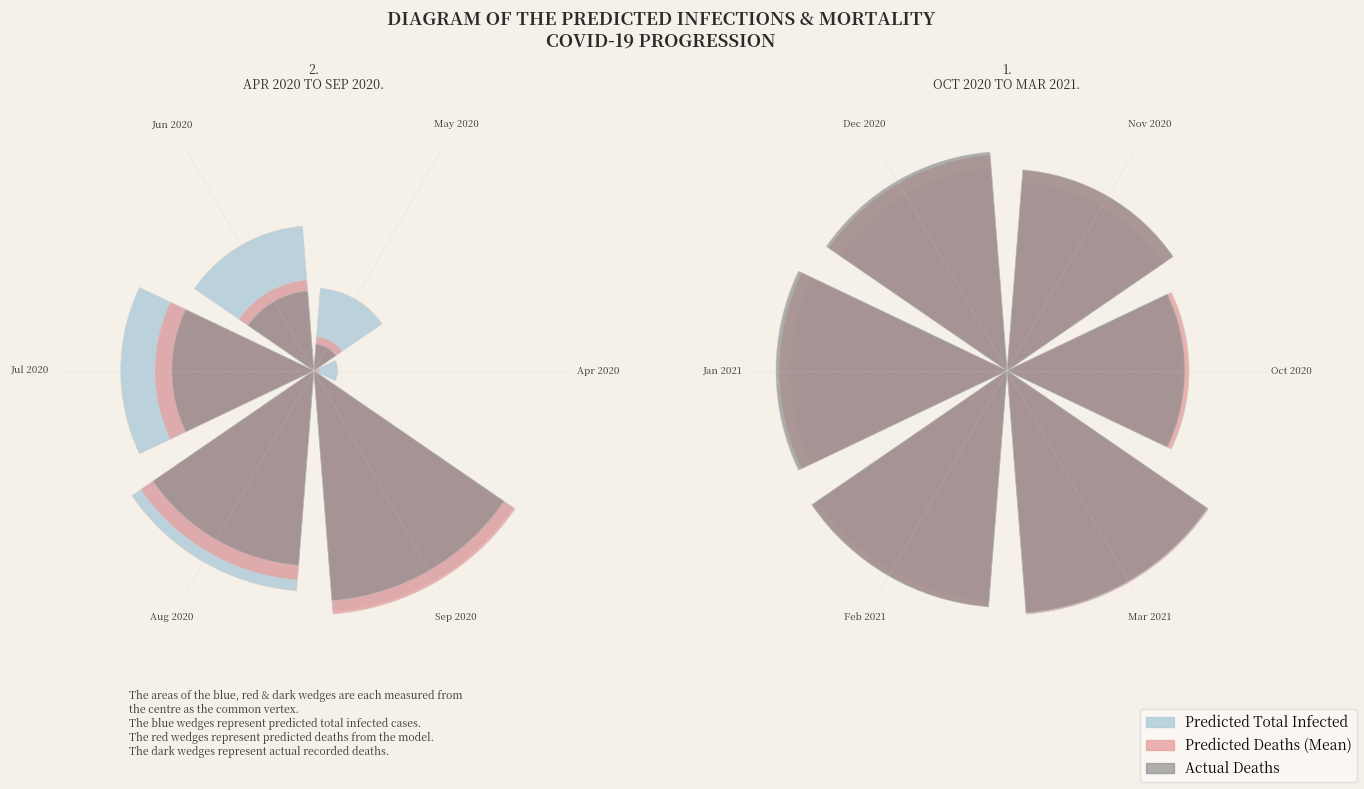

Does 4 represent more than half of the total?

No